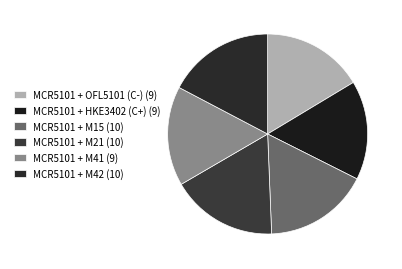

How many slices are in this pie chart?

6